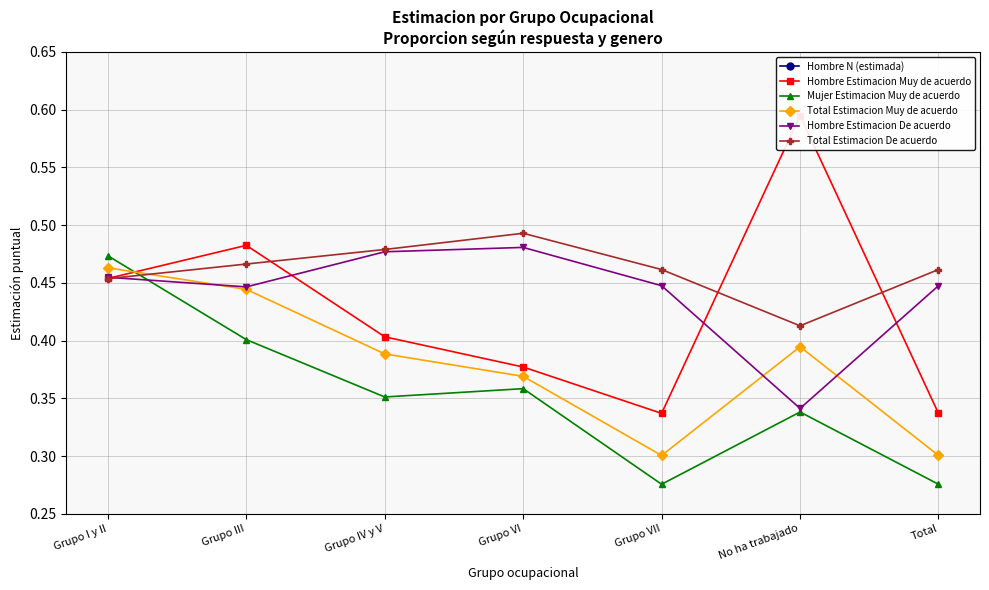

After their last crossing, which series has the higher values: Hombre Estimacion De acuerdo or Mujer Estimacion Muy de acuerdo?

Hombre Estimacion De acuerdo